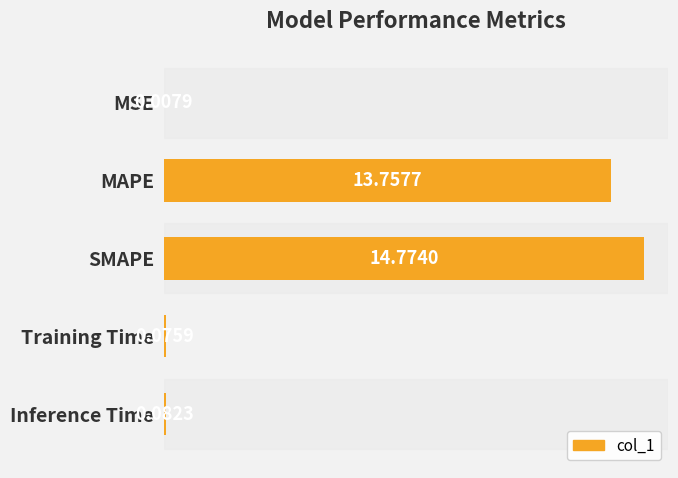

What is the sum of all values?

28.7